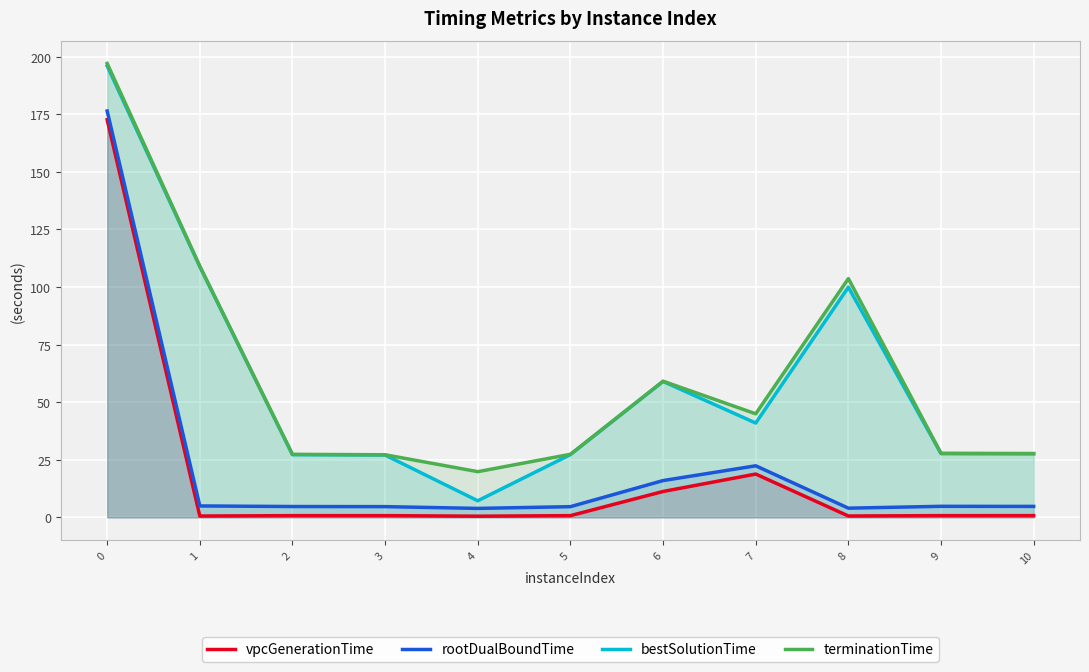

What is the value of the terminationTime point at the 11th from the left?

27.7